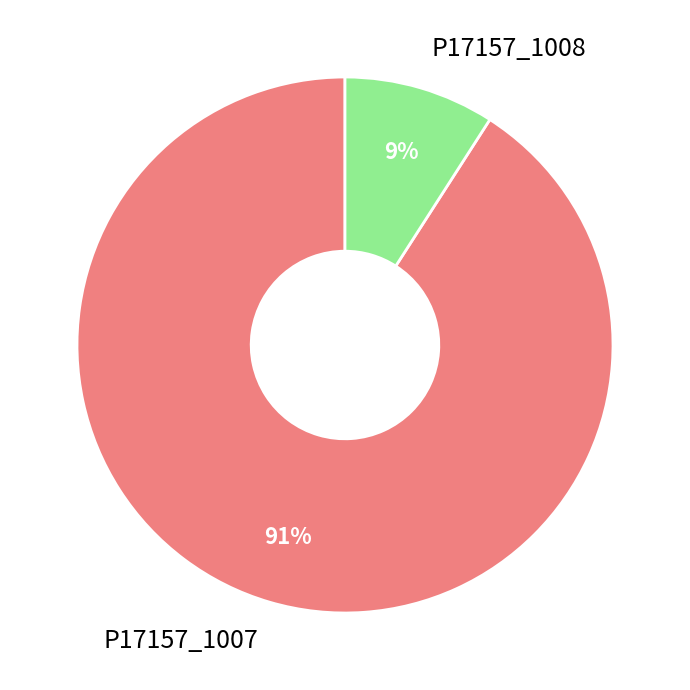

Which has a higher value, P17157_1007 or P17157_1008?

P17157_1007